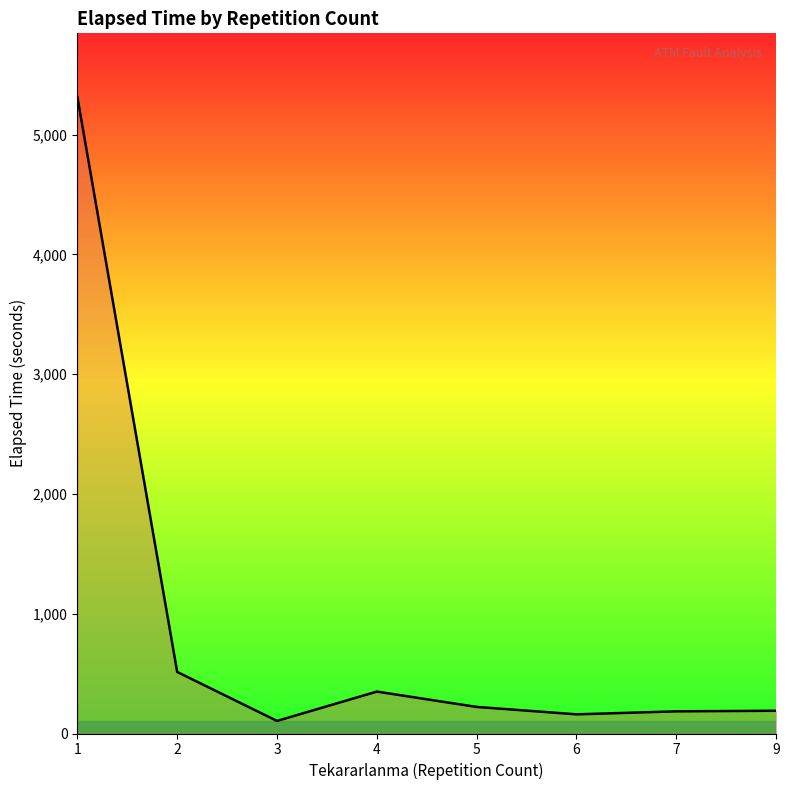

Reading right to left, transcribe all the data shown in this chart.

9=190.0	7=185.0	6=160.0	5=221.9	4=350.0	3=105.0	2=514.0	1=5313.7